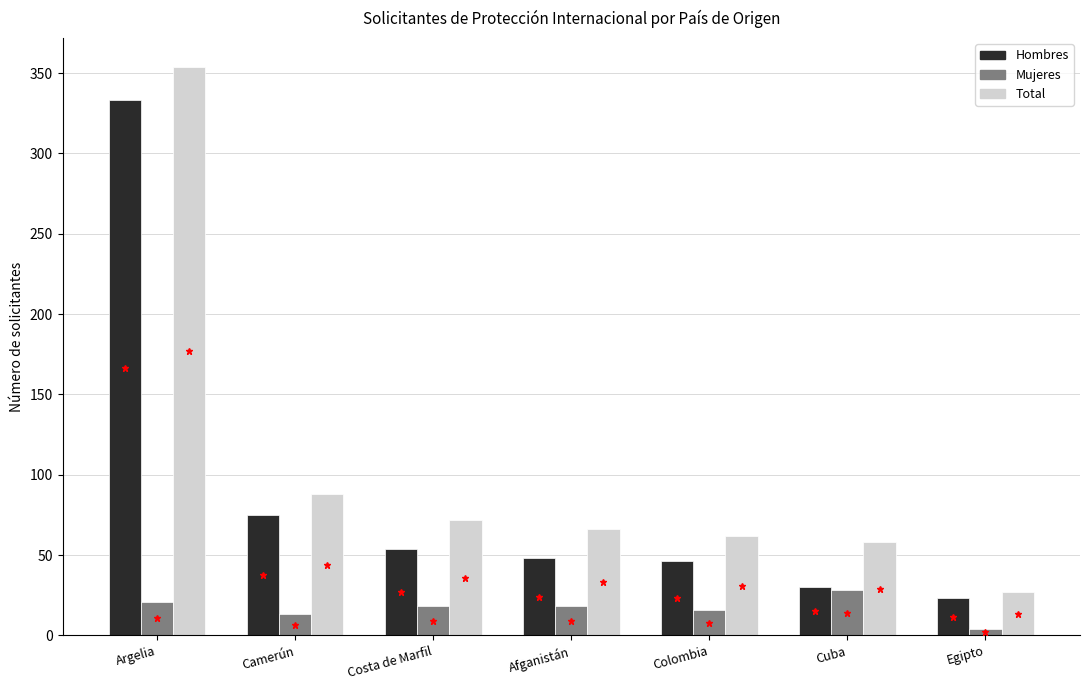

Reading left to right, extract all data points from this chart.

Hombres: 333	75	54	48	46	30	23
Mujeres: 21	13	18	18	16	28	4
Total: 354	88	72	66	62	58	27